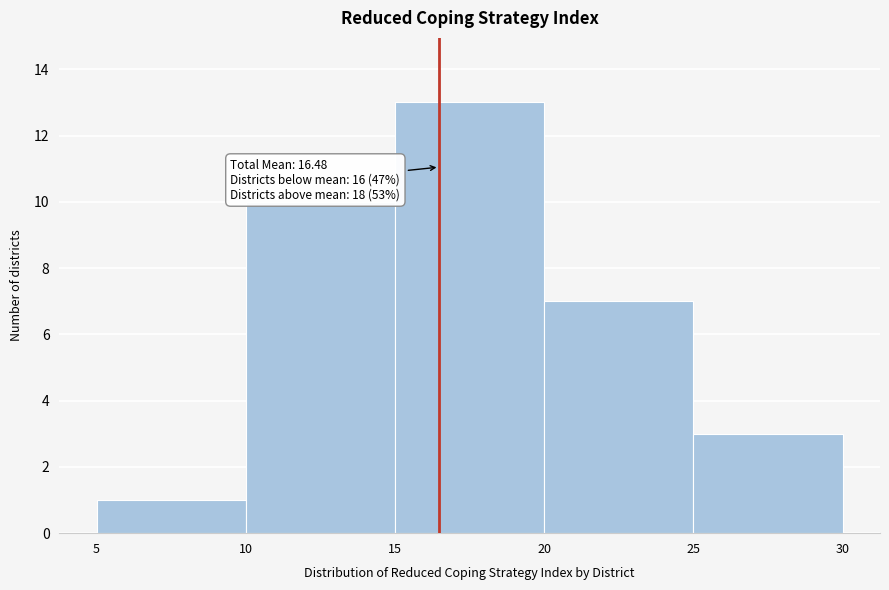

Which range on the x-axis has the tallest bar?

15 to 20